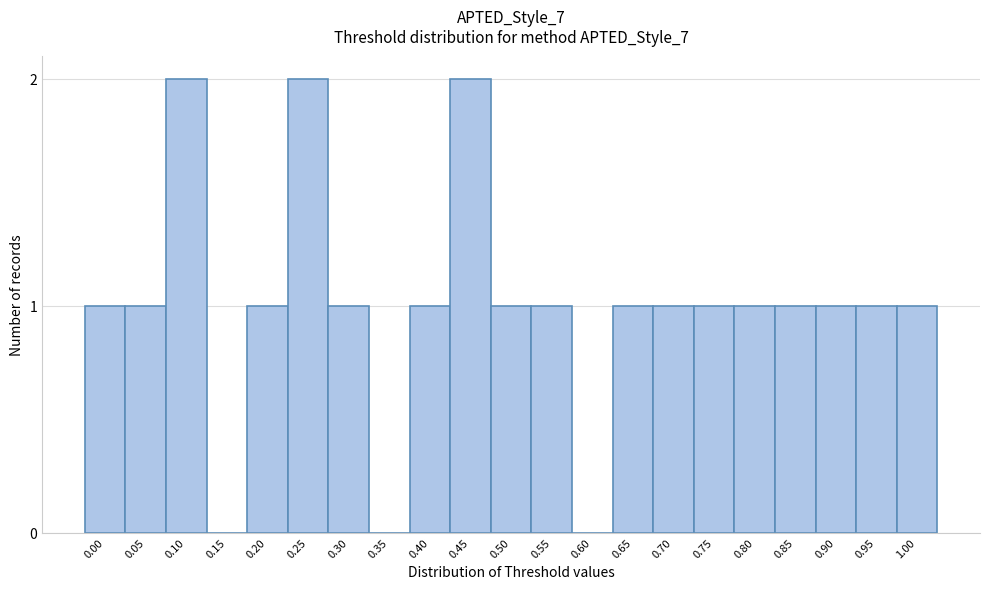

Reading right to left, what are all the values shown in this chart?

1.00=1	0.95=1	0.90=1	0.85=1	0.80=1	0.75=1	0.70=1	0.65=1	0.60=0	0.55=1	0.50=1	0.45=2	0.40=1	0.35=0	0.30=1	0.25=2	0.20=1	0.15=0	0.10=2	0.05=1	0.00=1